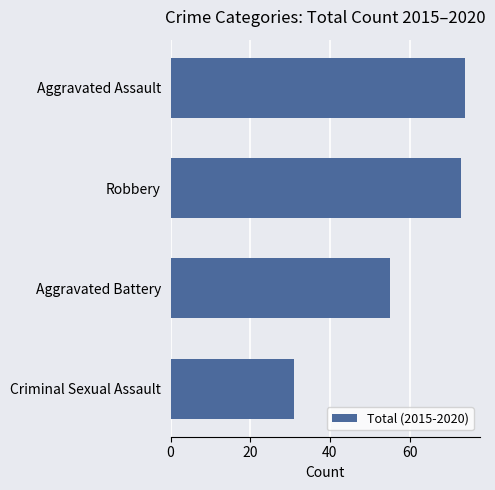

How many values are below 73?

2